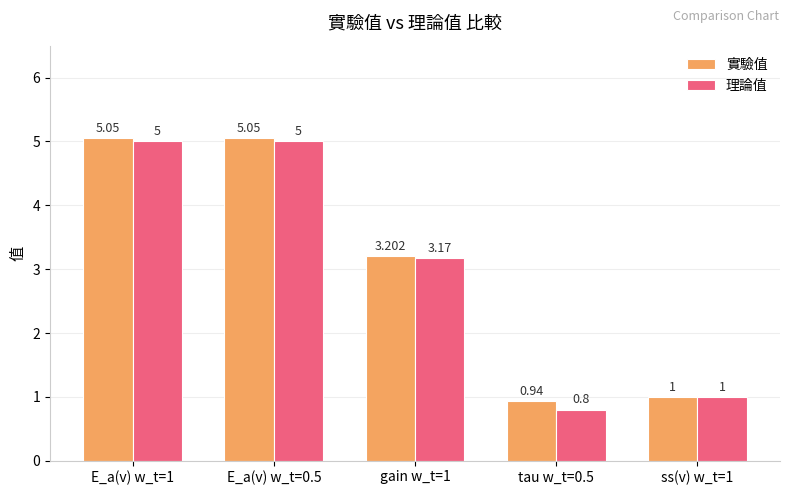

Is the value of 理論值 at gain w_t=1 greater than the value of 實驗值 at E_a(v) w_t=0.5?

No